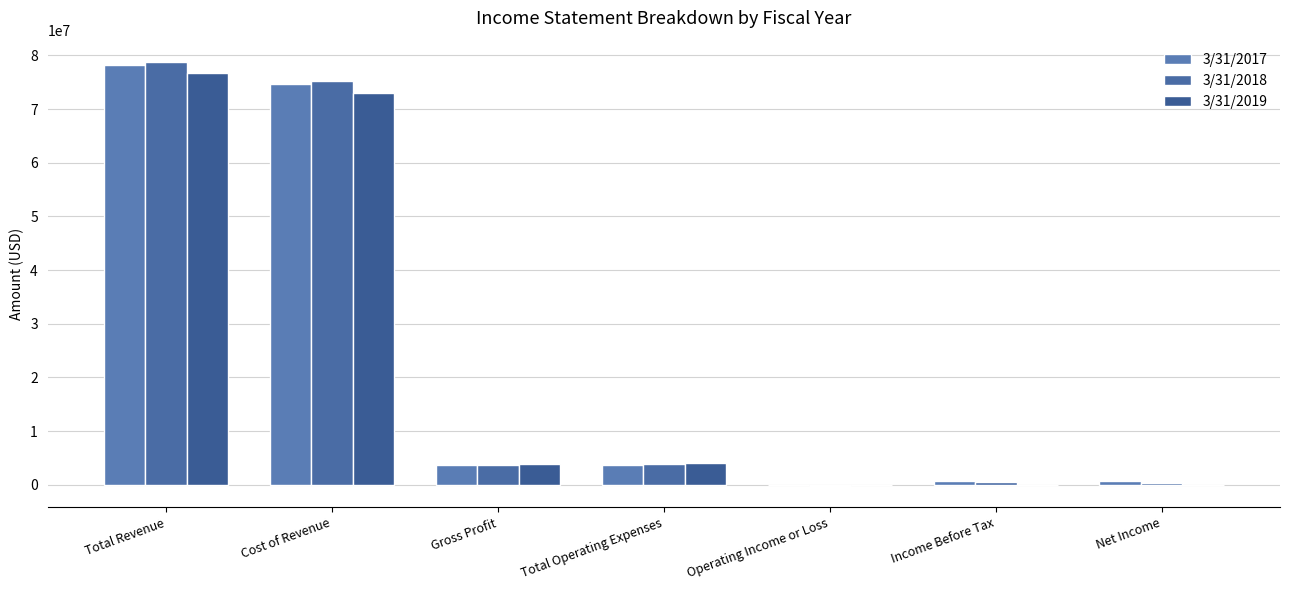

Reading left to right, what are all the values shown in this chart?

3/31/2017: 78310000	74688000	3622000	3674000	-52000	652000	649000
3/31/2018: 78801000	75206000	3595000	3831000	-236000	437000	386000
3/31/2019: 76808000	72970000	3838000	3959000	-121000	-40000	-64000